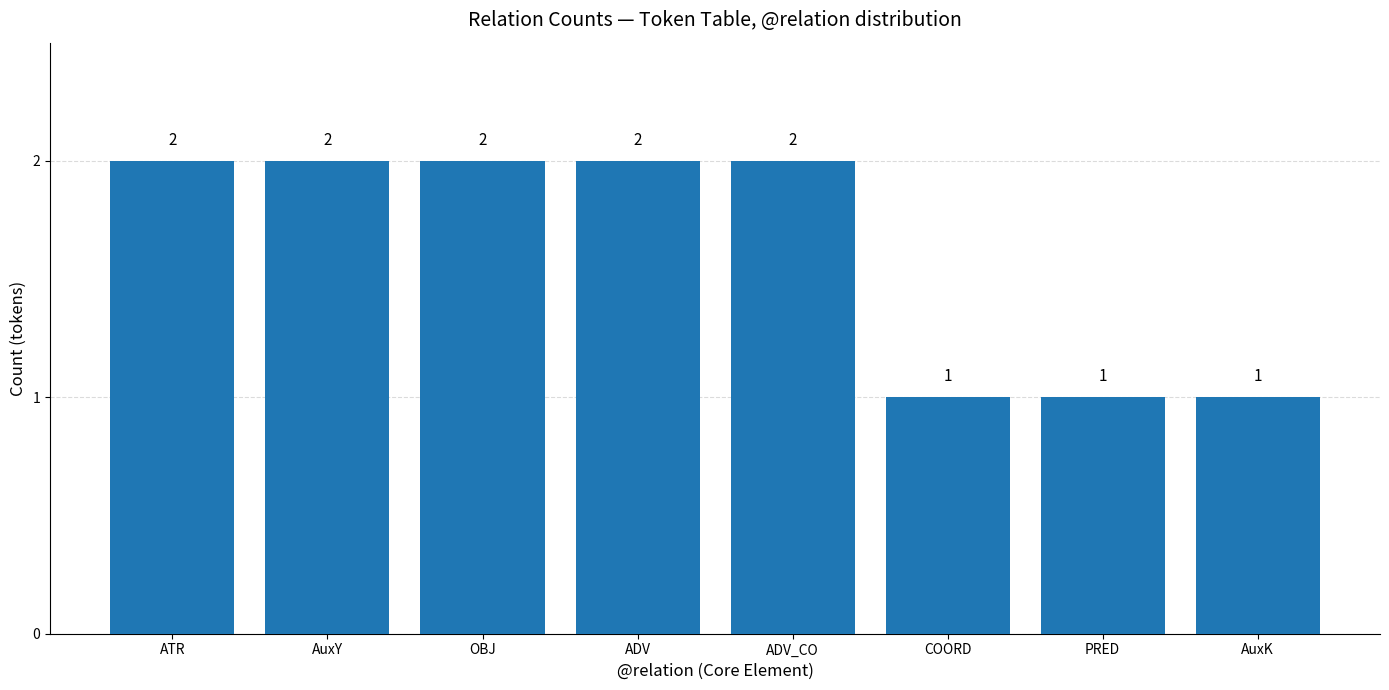

What is the value of the 4th bar from the left?

2